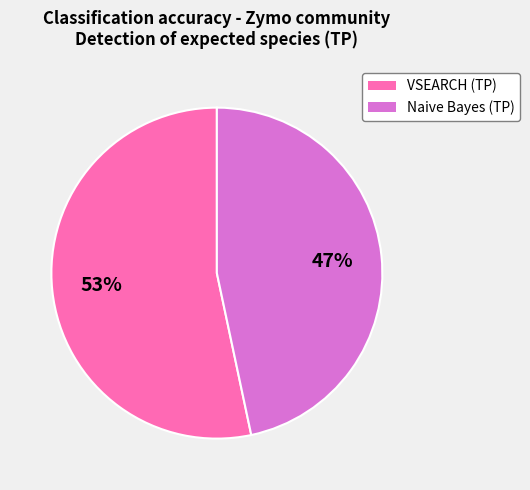

What is the ratio of the value at VSEARCH (TP) to the value at Naive Bayes (TP)?

1.1